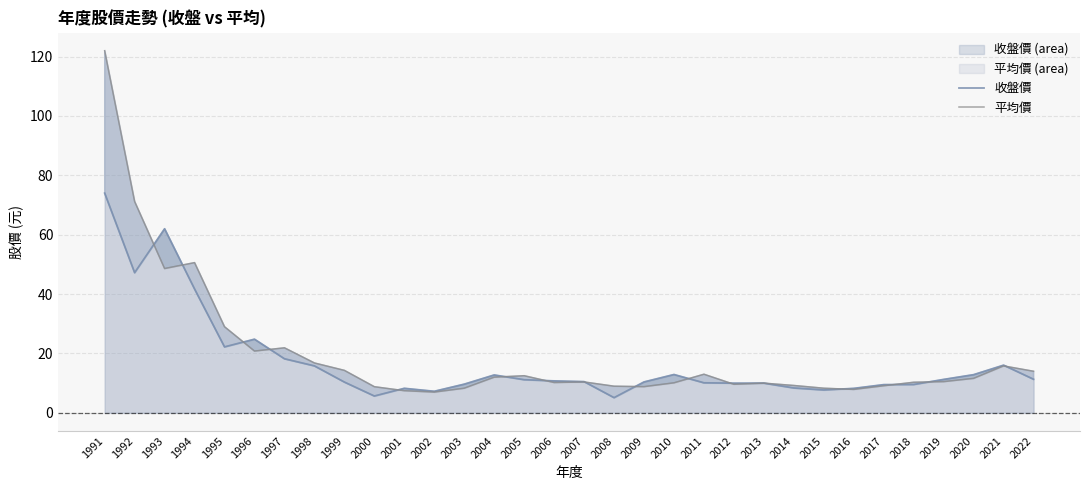

At which category does 平均價 reach its first local valley?

1993